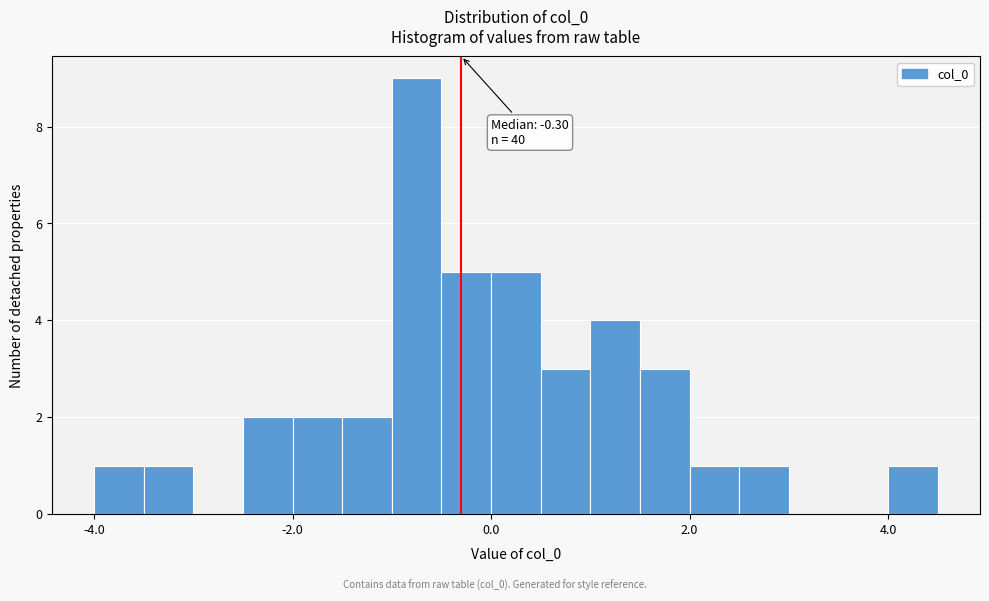

Around what value on the x-axis is the tallest bar? Give the approximate position of its centre, as read against the axis.

-0.8